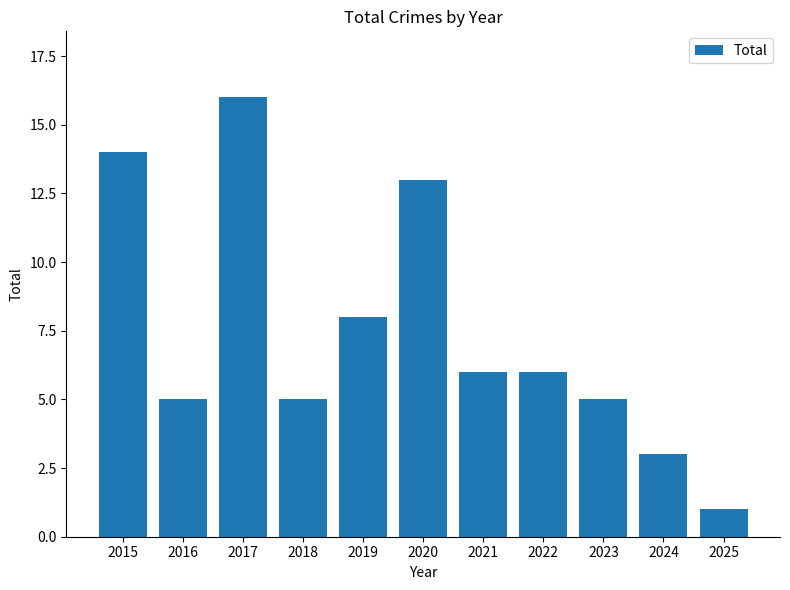

Reading left to right, extract all data points from this chart.

14	5	16	5	8	13	6	6	5	3	1